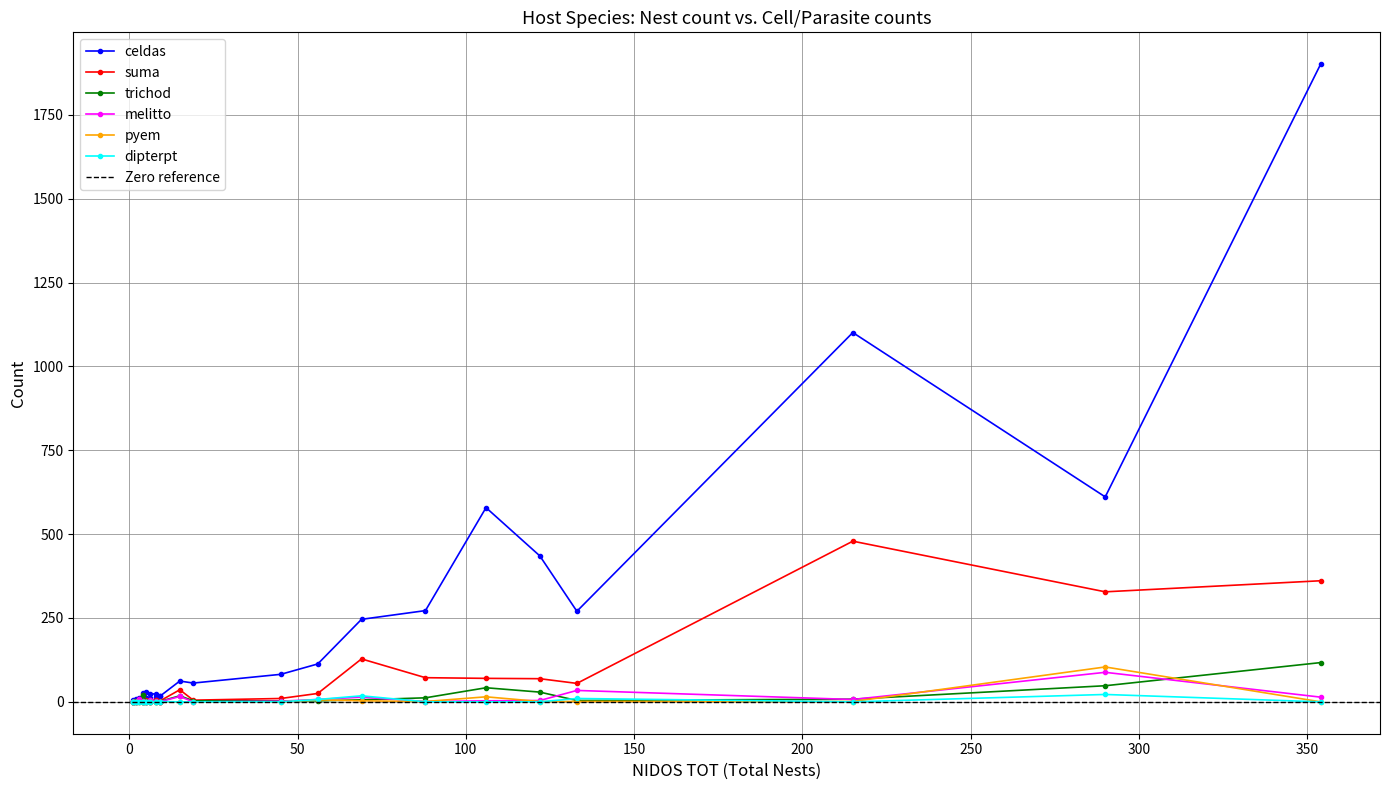

At which category does melitto reach its first local valley?

4